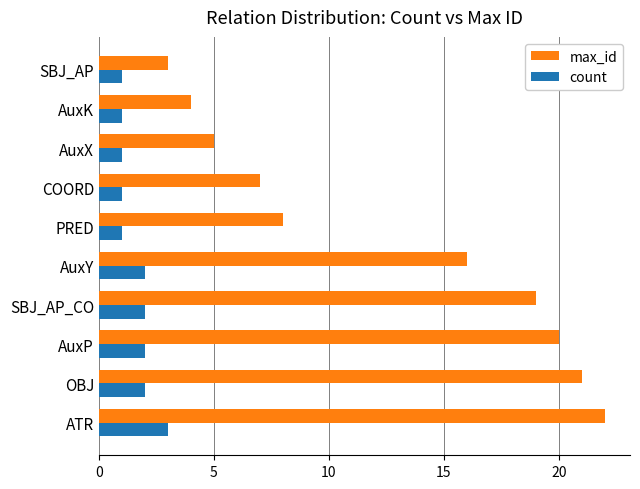

Is the value of max_id at AuxY greater than the value of count at AuxY?

Yes